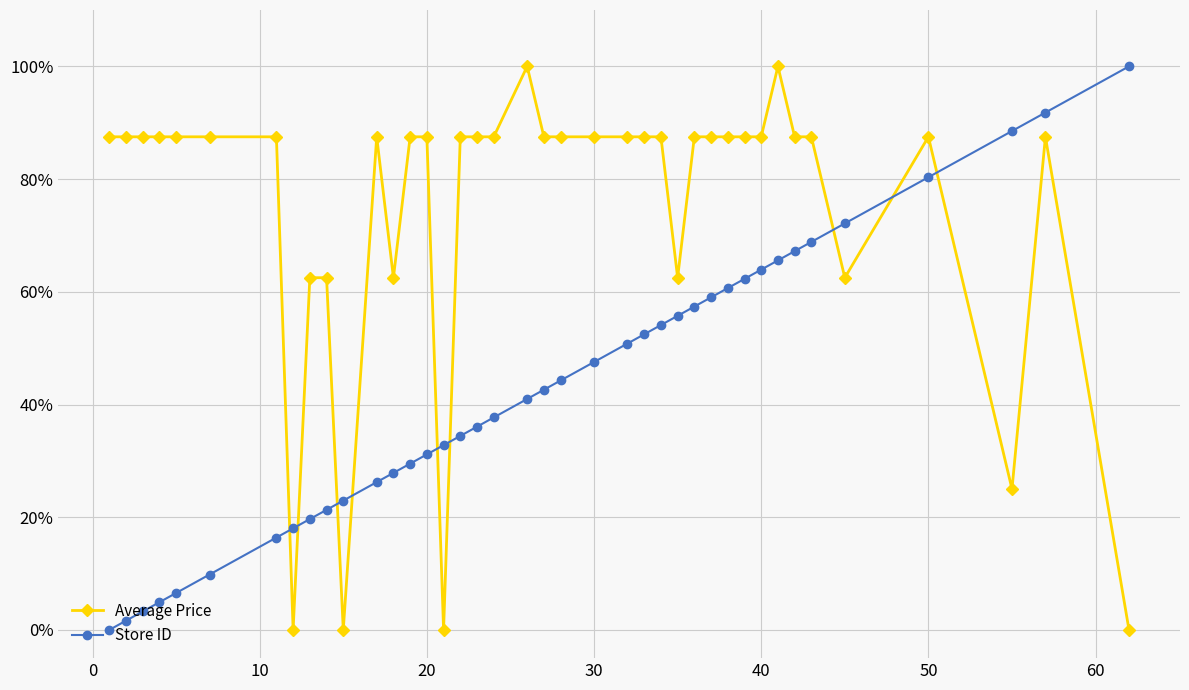

What are all the series names shown in the legend?

Average Price, Store ID